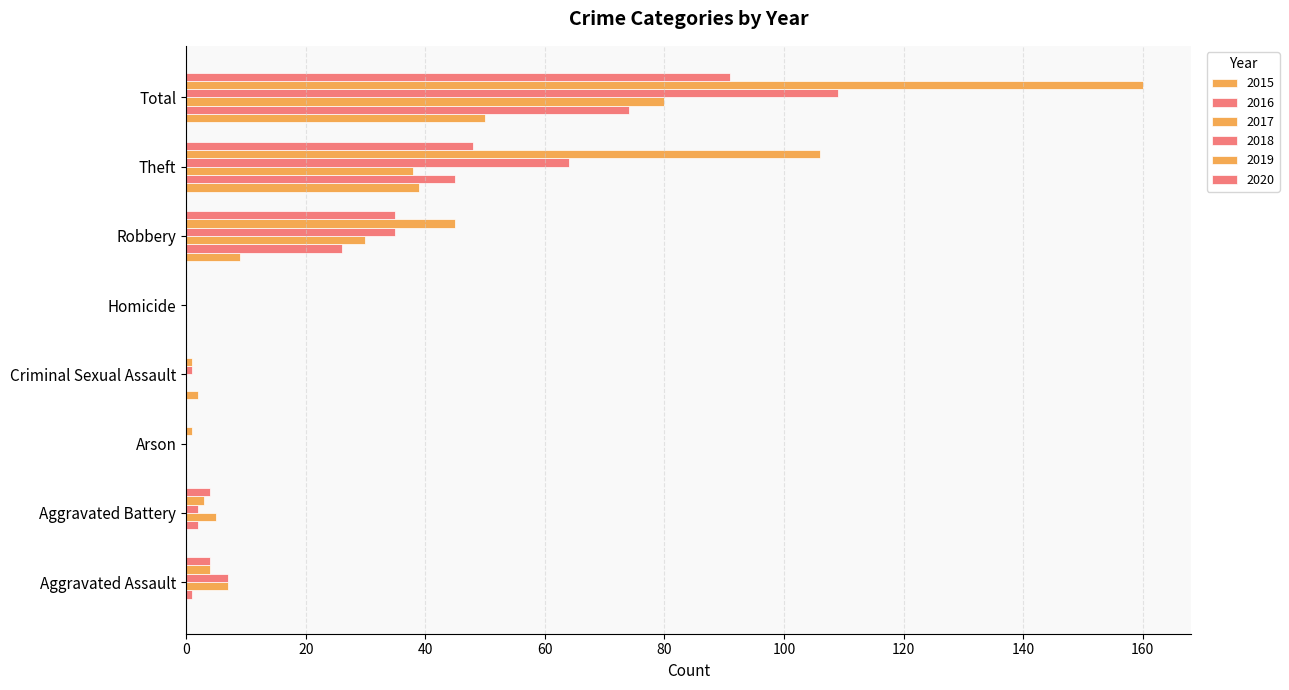

Count the number of data series in this chart.

6